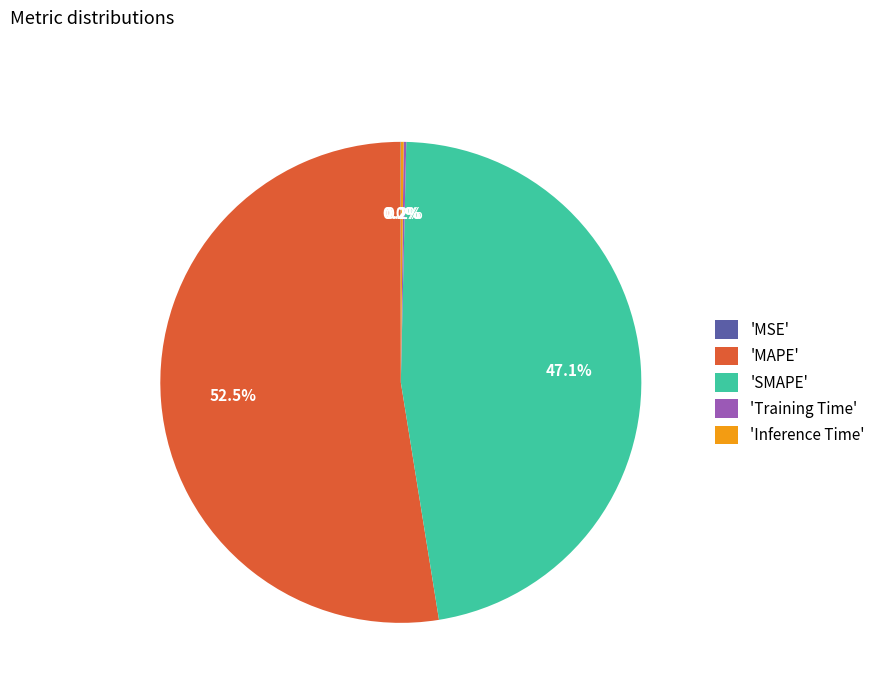

Which category has the biggest portion of the pie?

'MAPE'